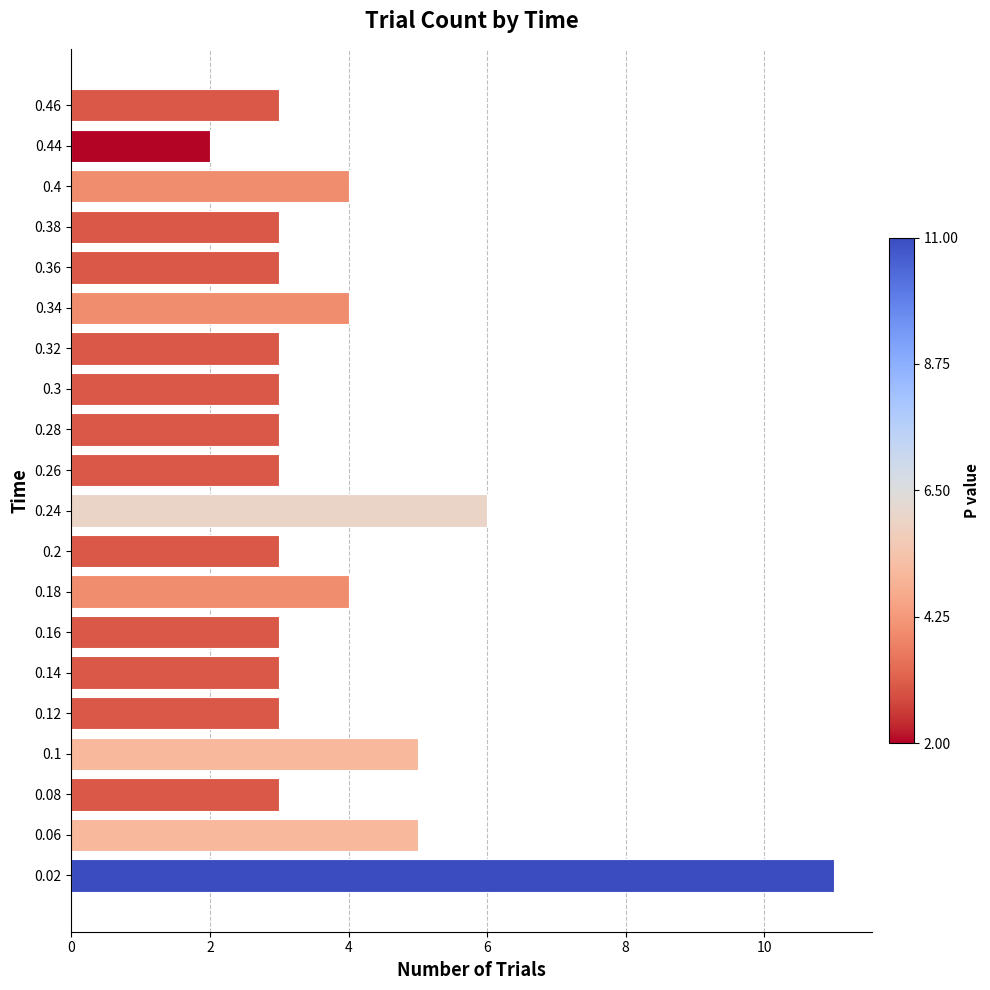

How many categories are shown in the chart?

20